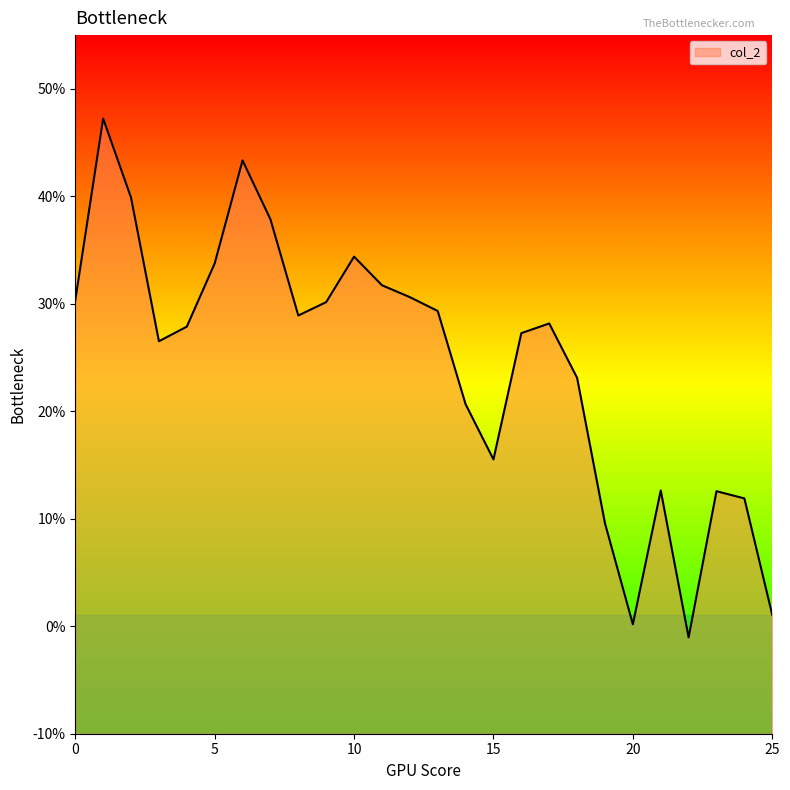

At which category does the chart reach its minimum across all series?

22